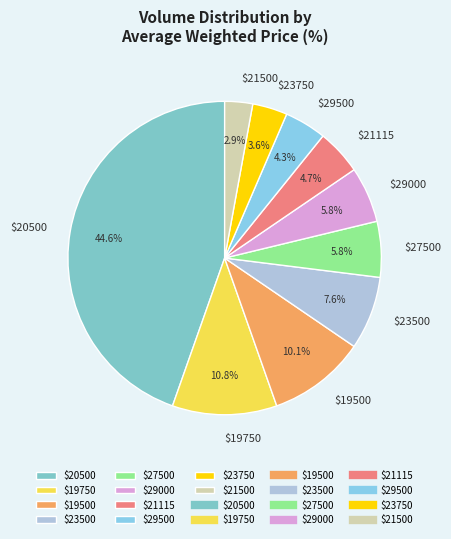

What percentage is NOT represented by $29500?

95.7%